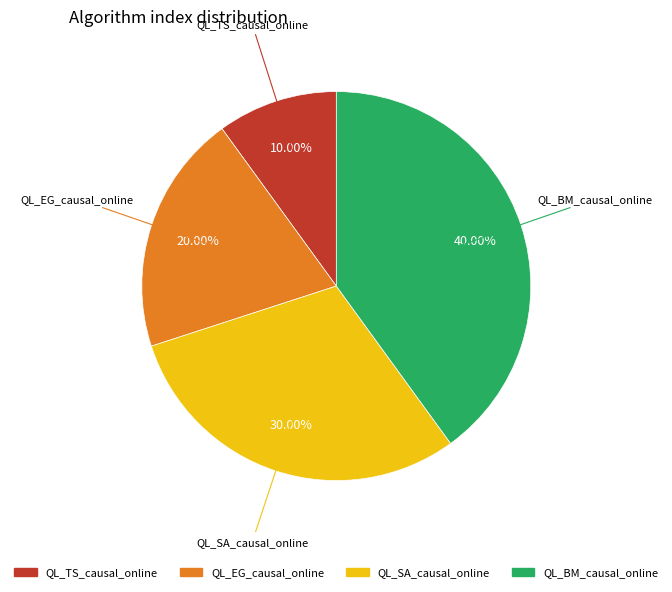

To the nearest percent, what is the difference between the largest and smallest slice percentages?

30%